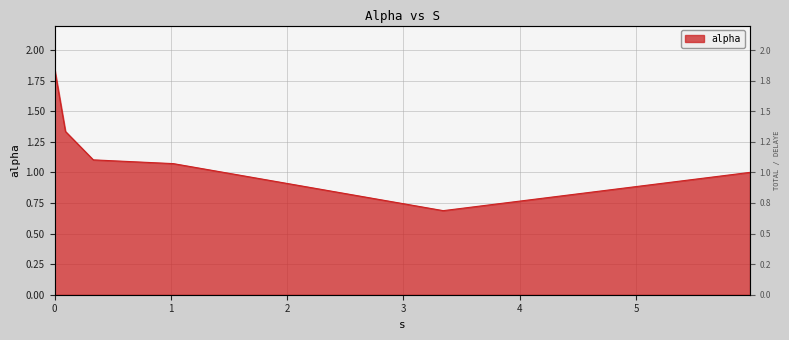

The chart shows a value of 1.3 at 0.09378796892813286. True or false?

True